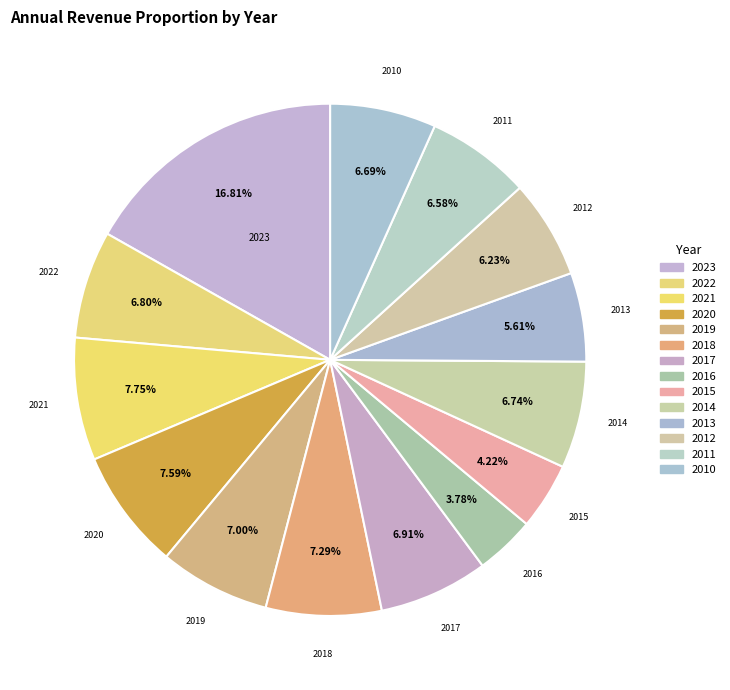

Which slice is the largest?

2023